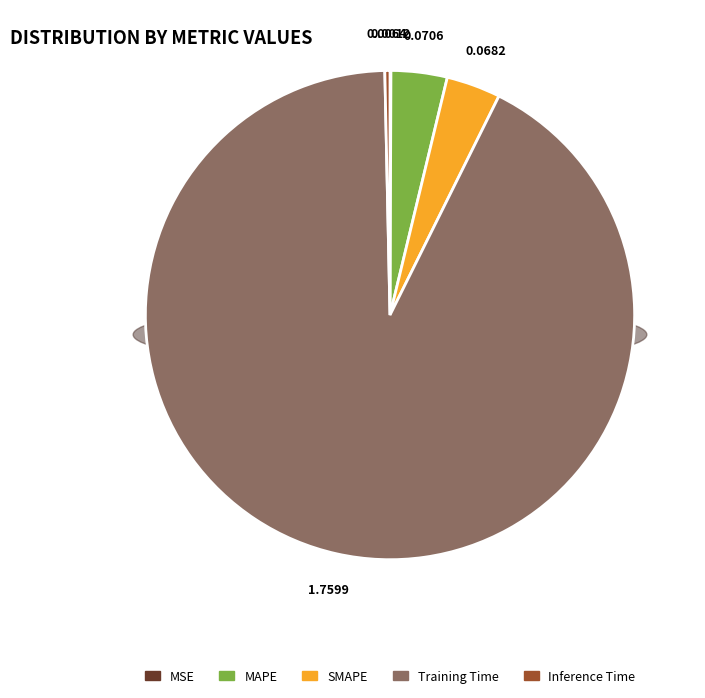

Rank the categories by value from highest to lowest.

Training Time, MAPE, SMAPE, Inference Time, MSE